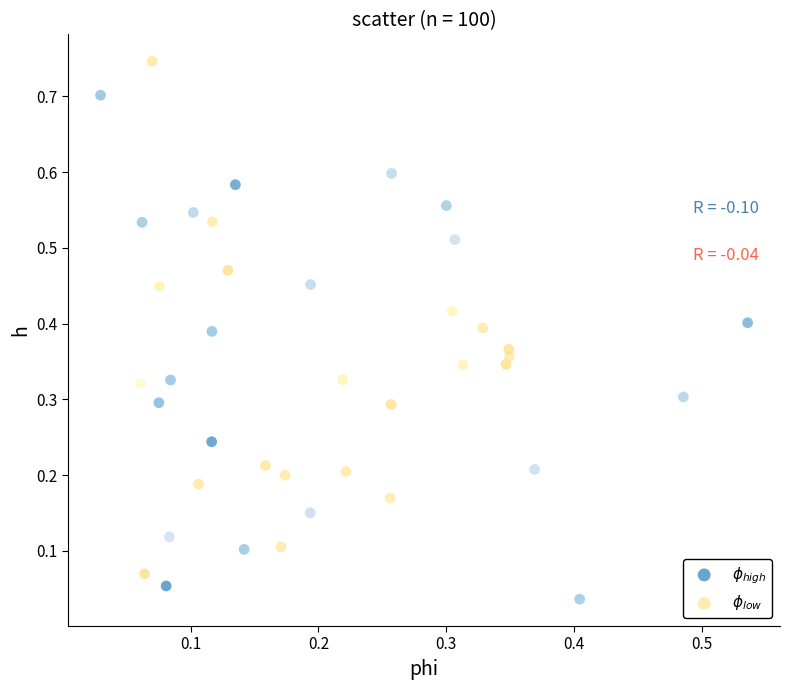

Which series reaches the maximum Y coordinate?

$\phi_{low}$